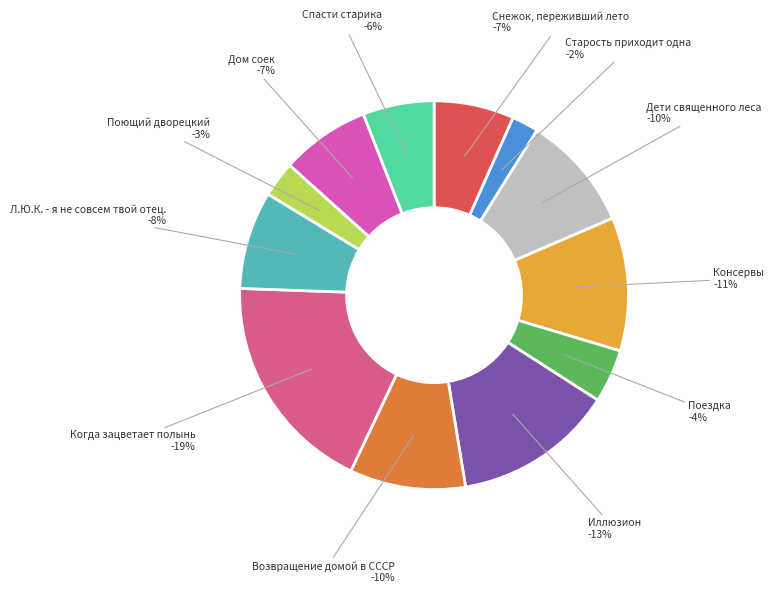

Which slice is the largest?

Когда зацветает полынь